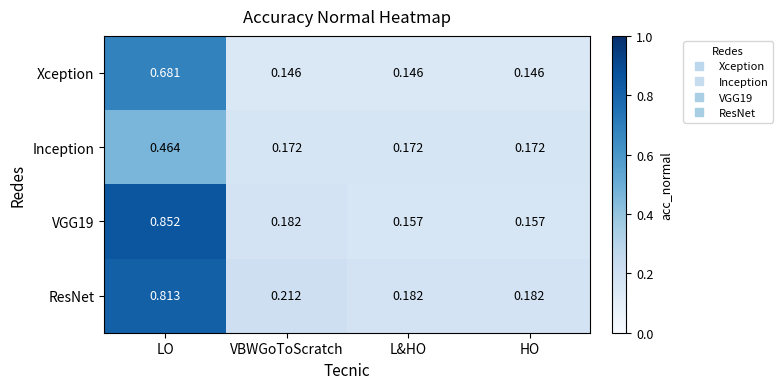

Which series changed the most between VBWGoToScratch and L&HO?

ResNet